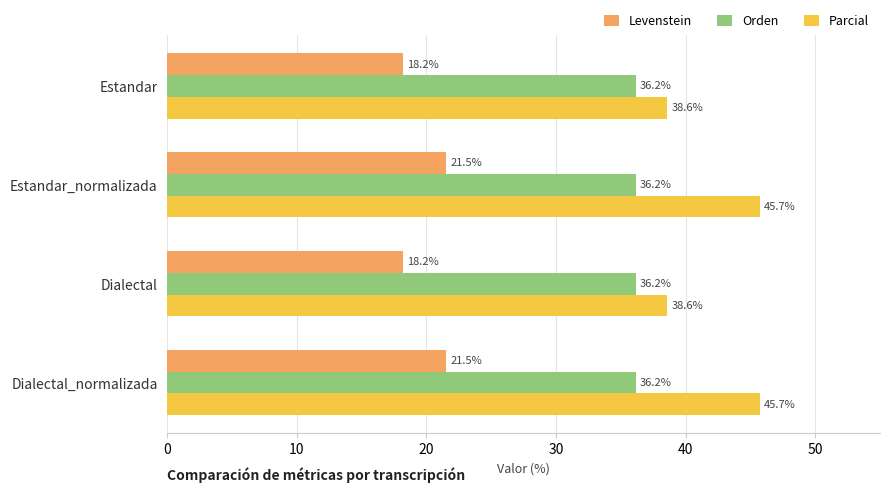

How many distinct data groups are displayed?

3